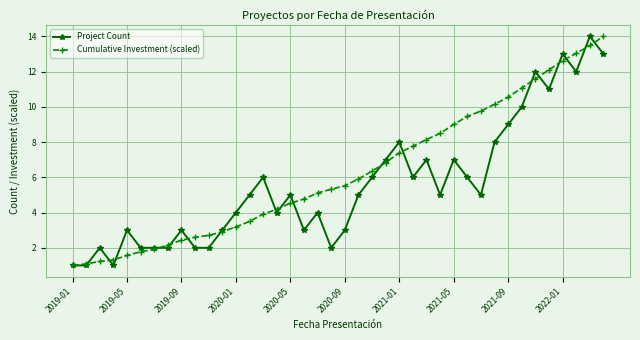

What is the greatest value displayed?

14.0